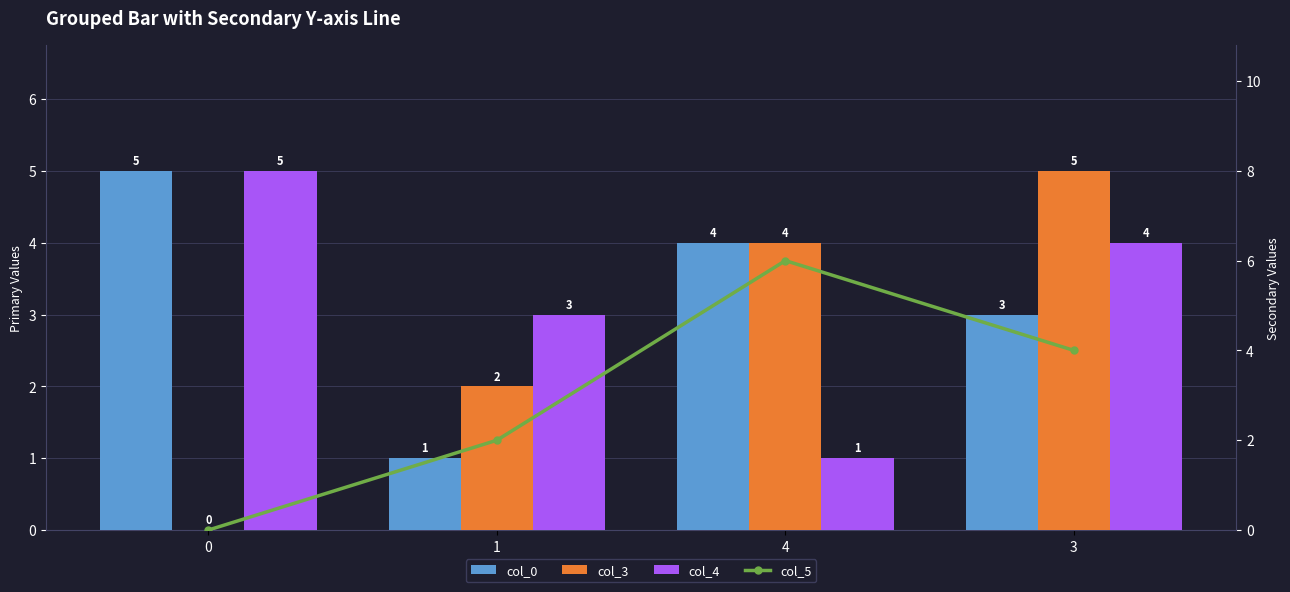

Where is col_5 nearest to the value 3?

1